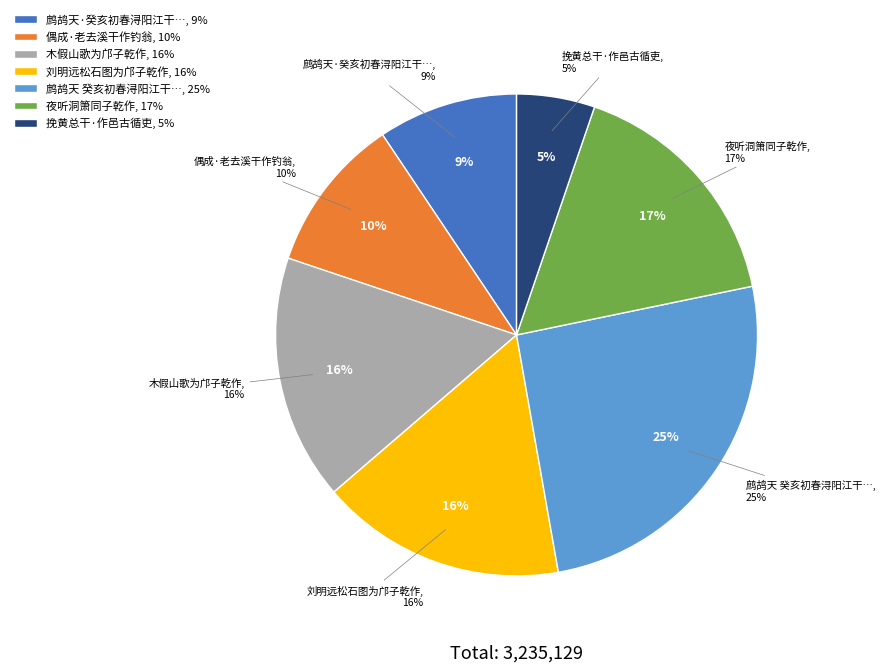

What is the change in value from 刘明远松石图为邝子乾作 to 夜听洞箫同子乾作?

+1299